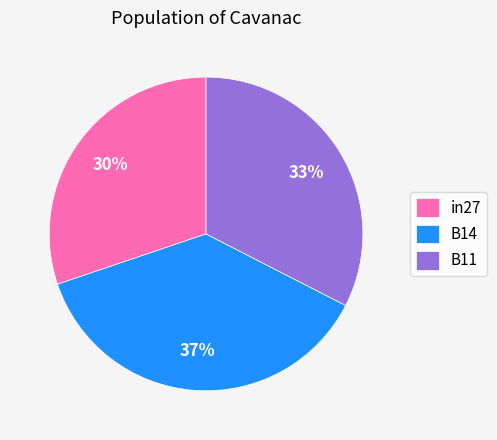

How many segments does this pie chart have?

3